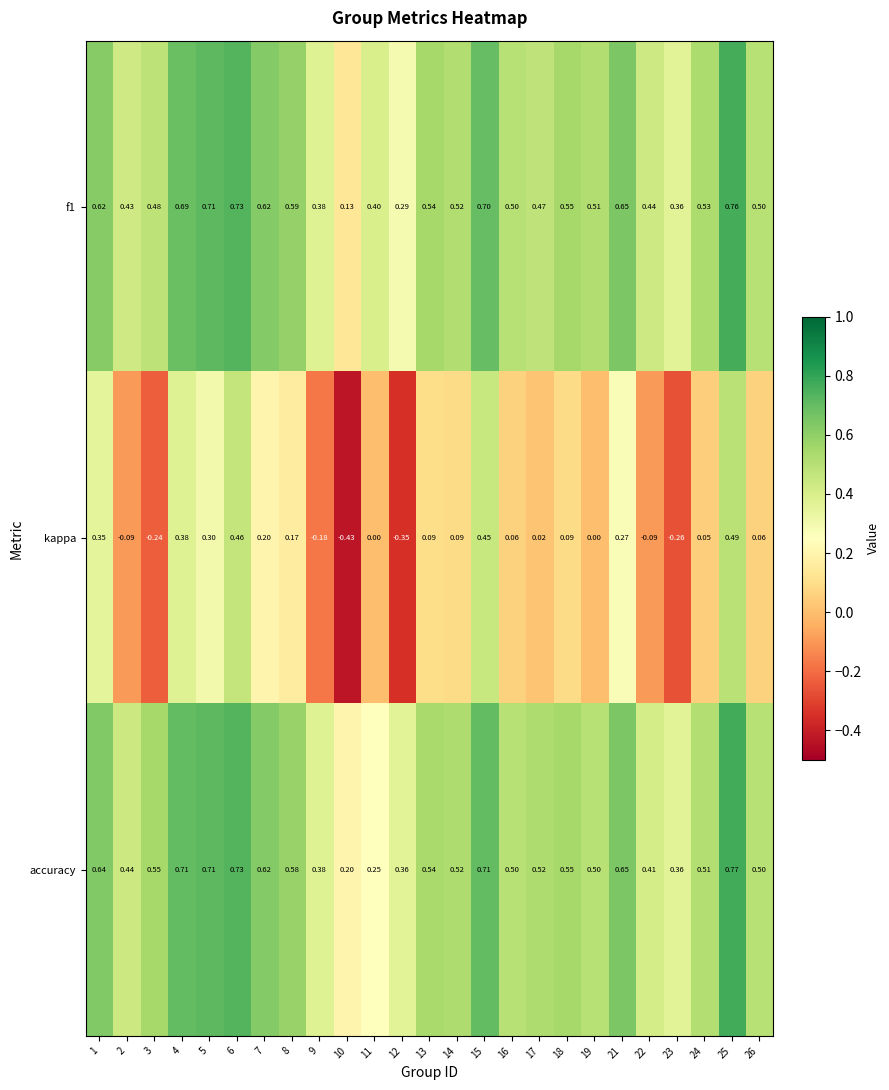

What is the spread (max minus min) of values at 24?

0.5